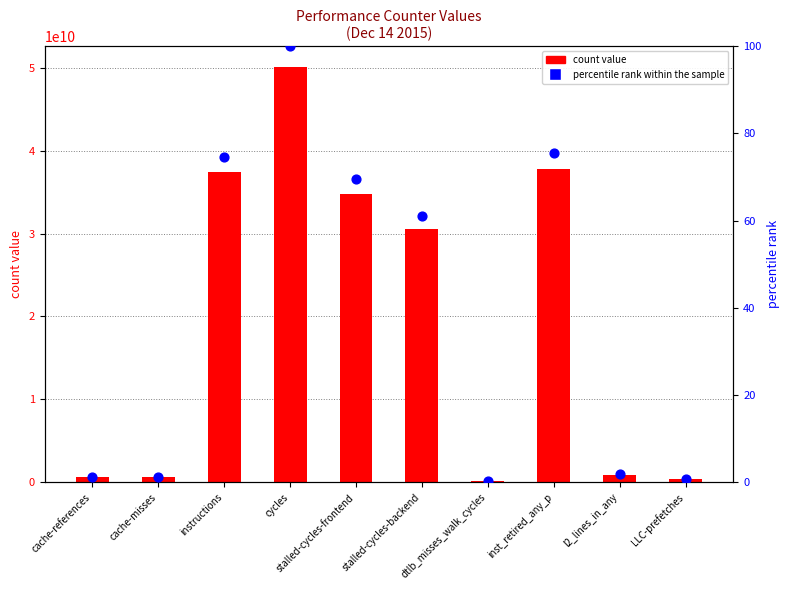

What are all the series names shown in the legend?

count value, percentile rank within the sample